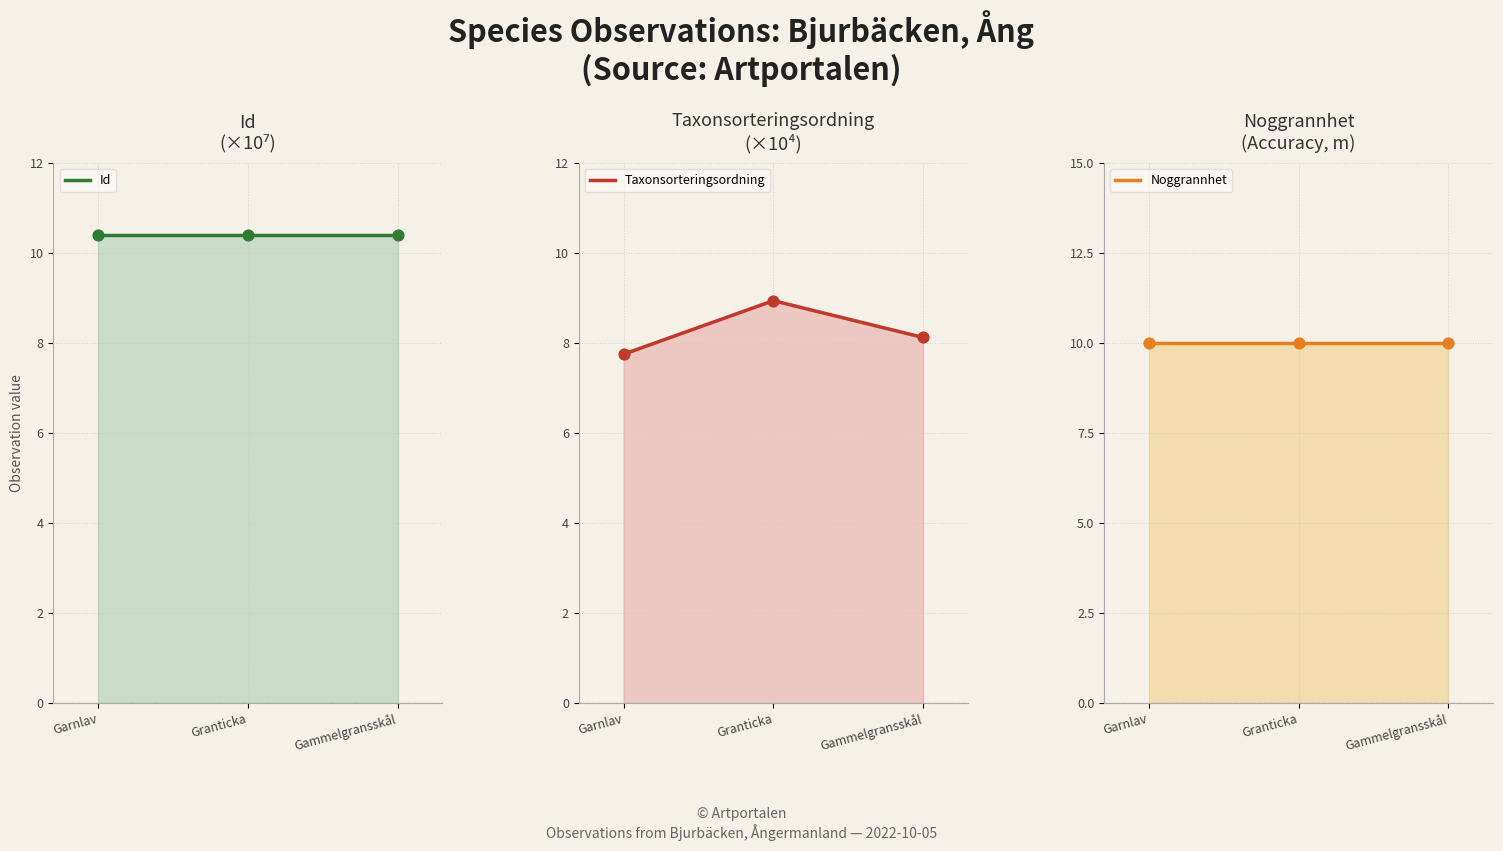

Is the value of Noggrannhet at Garnlav greater than the value of Id at Granticka?

No